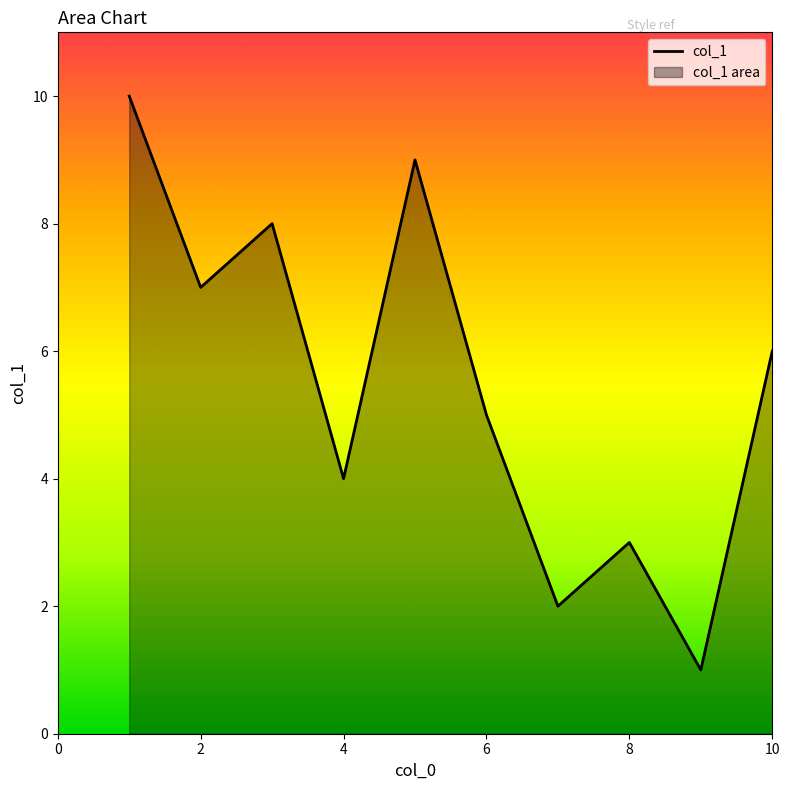

How many lines are shown in the chart?

1